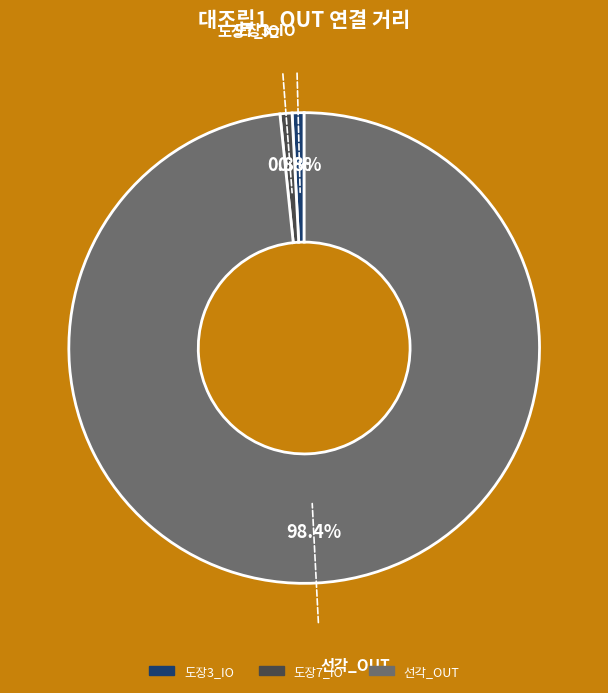

Is there any slice that represents more than half of the pie?

Yes